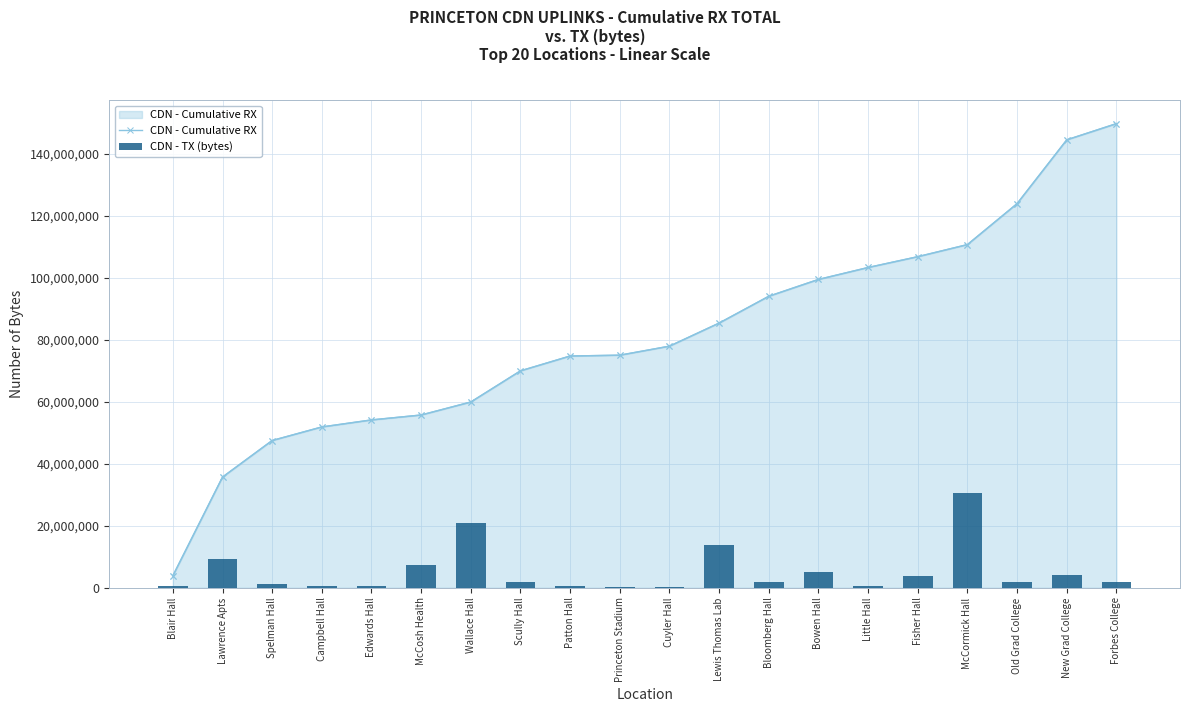

Reading left to right, extract all data points from this chart.

CDN - Cumulative RX: Blair Hall=3843207	Lawrence Apts=35687595	Spelman Hall=47488314	Campbell Hall=51860659	Edwards Hall=54128377	McCosh Health=55715689	Wallace Hall=59912277	Scully Hall=69960605	Patton Hall=74746160	Princeton Stadium=75013291	Cuyler Hall=77922775	Lewis Thomas Lab=85373553	Bloomberg Hall=94024400	Bowen Hall=99449201	Little Hall=103300828	Fisher Hall=106790241	McCormick Hall=110688662	Old Grad College=123904908	New Grad College=144484850	Forbes College=149705367
CDN - TX (bytes): Blair Hall=524239	Lawrence Apts=9303091	Spelman Hall=1322903	Campbell Hall=675291	Edwards Hall=455775	McCosh Health=7172148	Wallace Hall=20836823	Scully Hall=1789633	Patton Hall=413381	Princeton Stadium=102420	Cuyler Hall=286112	Lewis Thomas Lab=13939723	Bloomberg Hall=1999259	Bowen Hall=5216508	Little Hall=644841	Fisher Hall=3879989	McCormick Hall=30431441	Old Grad College=1895034	New Grad College=3958513	Forbes College=1937828